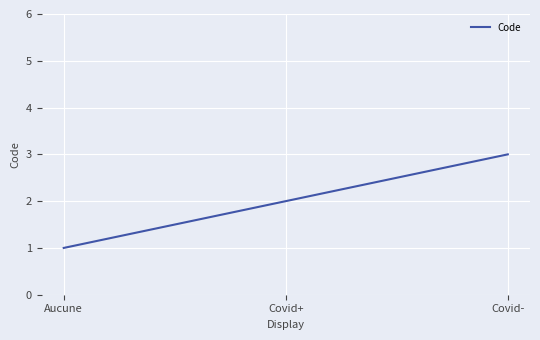

Rank the categories by value from lowest to highest.

Aucune, Covid+, Covid-